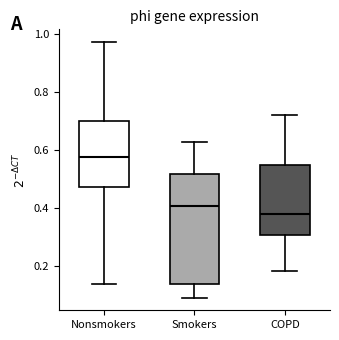

Reading left to right, read every box against the y-axis: the position of its median line, the range the box covers, and the ends of its whiskers. The values are not printed on the chart, so give them approximately, as read against the axis.

Nonsmokers: median 0.58, box 0.48 to 0.70, whiskers 0.14 to 0.98
Smokers: median 0.40, box 0.14 to 0.52, whiskers 0.08 to 0.62
COPD: median 0.38, box 0.30 to 0.54, whiskers 0.18 to 0.72